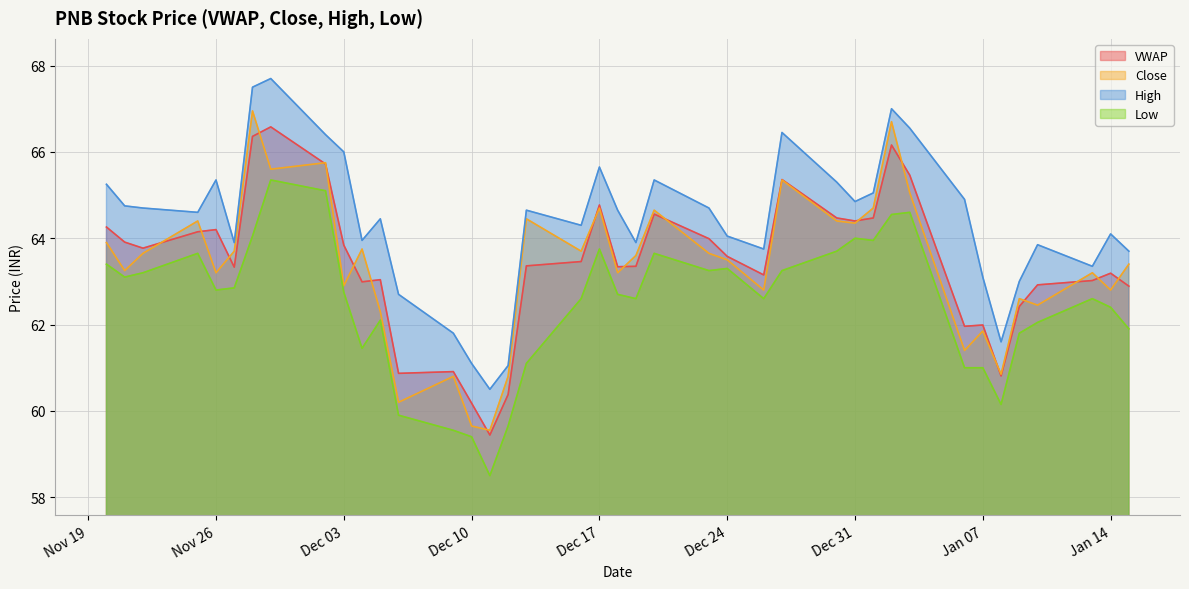

True or false: Low and High intersect in this chart.

False